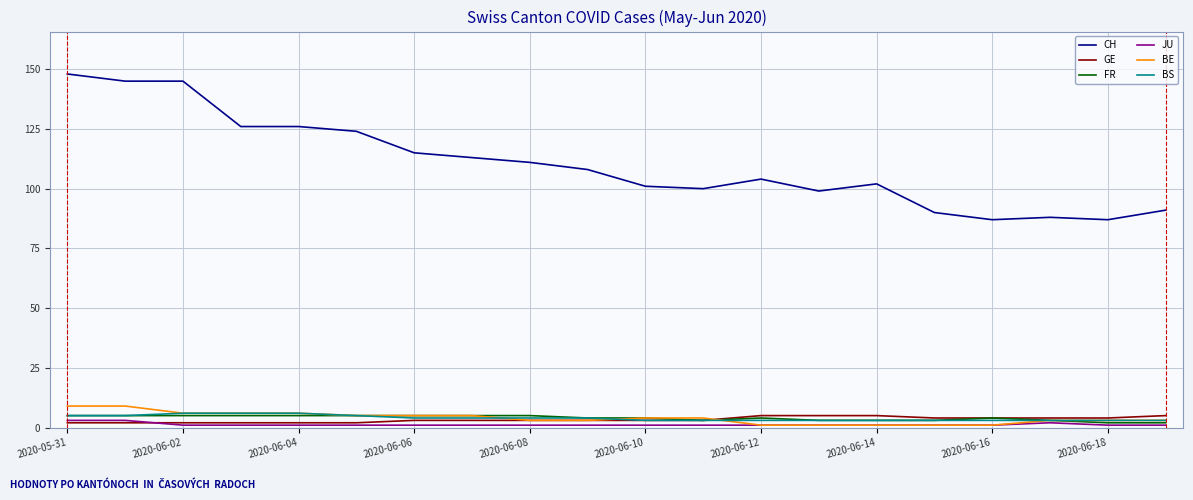

Which series has the largest total across all categories?

CH